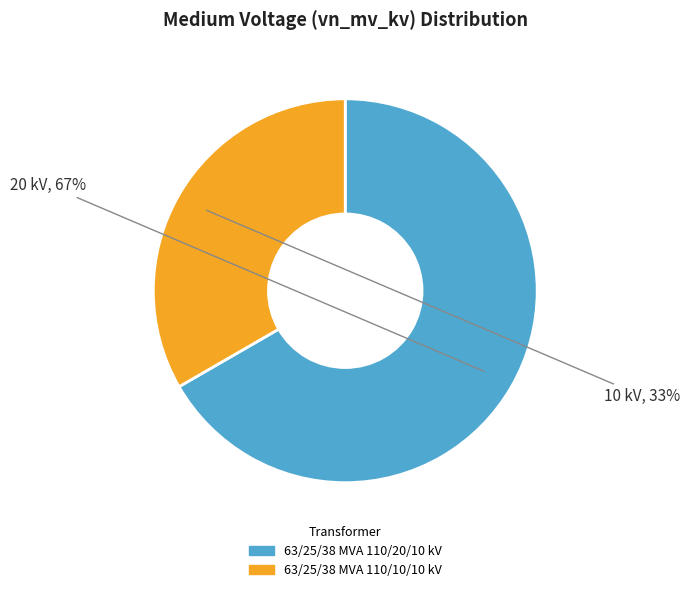

To the nearest percent, what is the average slice percentage?

50%